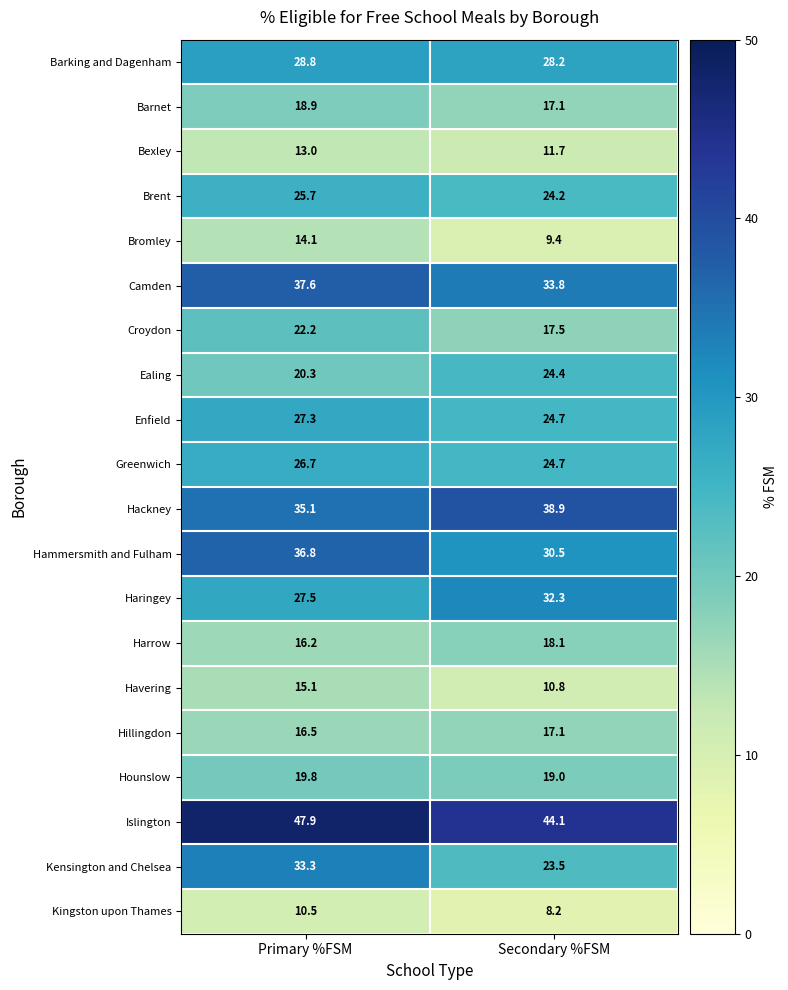

What is the spread (max minus min) of values at Primary %FSM?

37.4